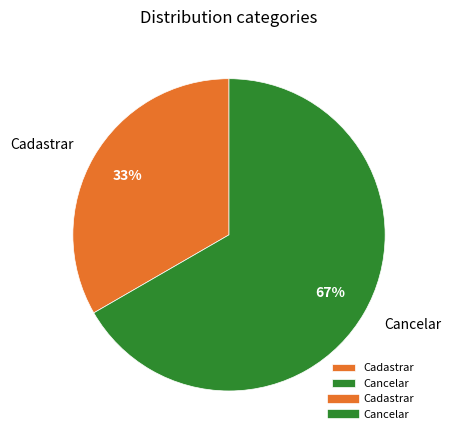

True or false: Cadastrar accounts for 23% of the total.

False